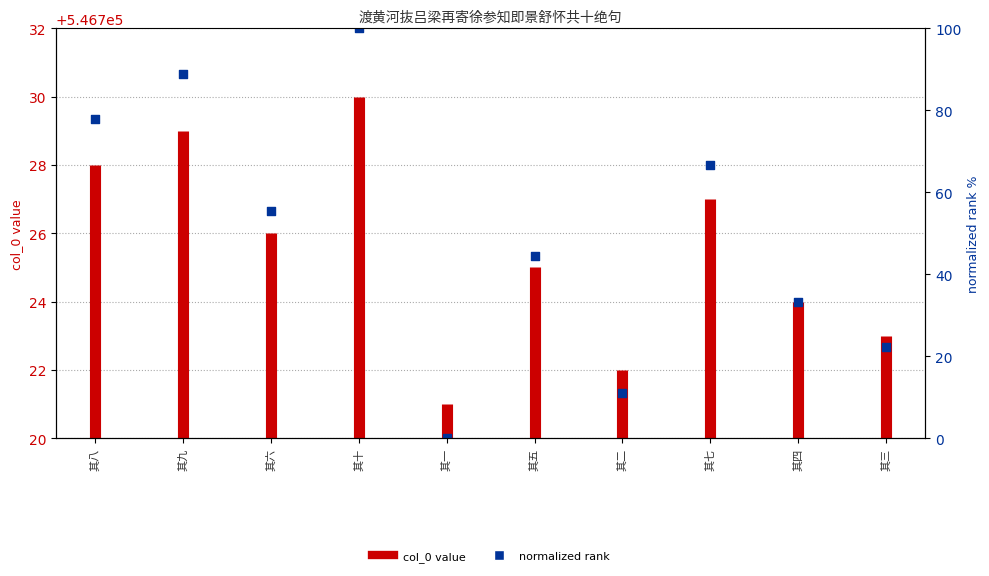

What is the ratio of the value at 其十 to the value at 其七?

1.0